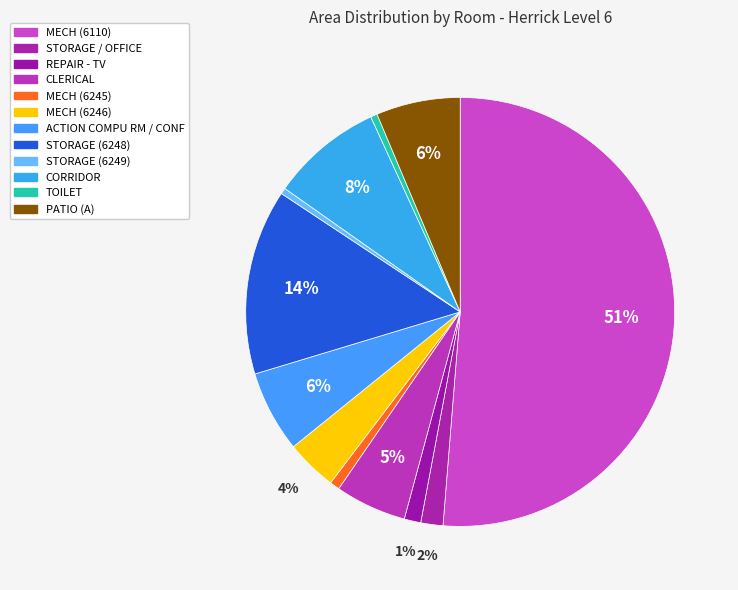

How many slices are in this pie chart?

12